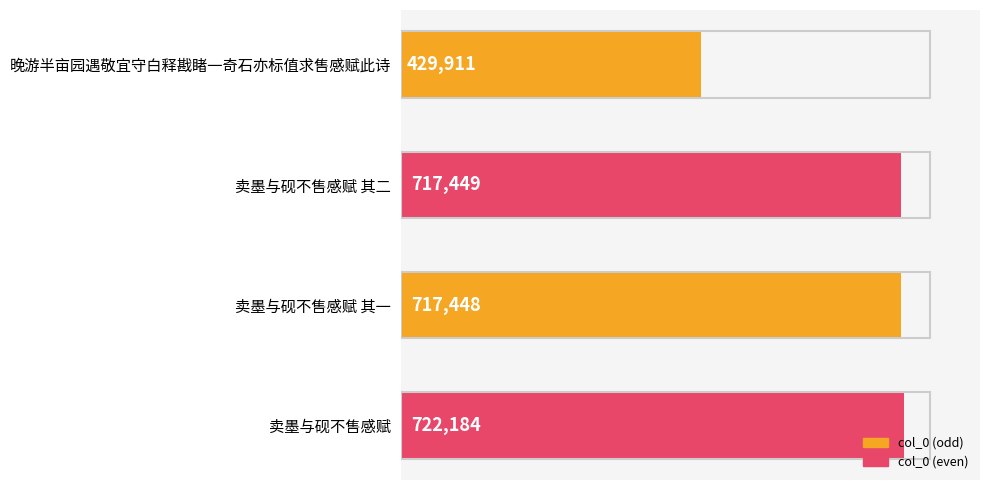

Which label corresponds to the largest value in the chart?

卖墨与砚不售感赋